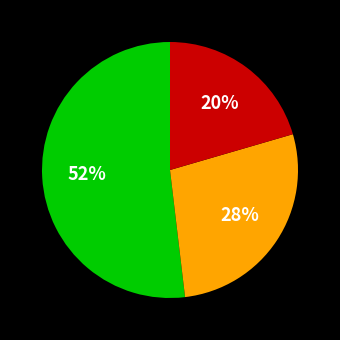

Does any single category account for the majority?

Yes